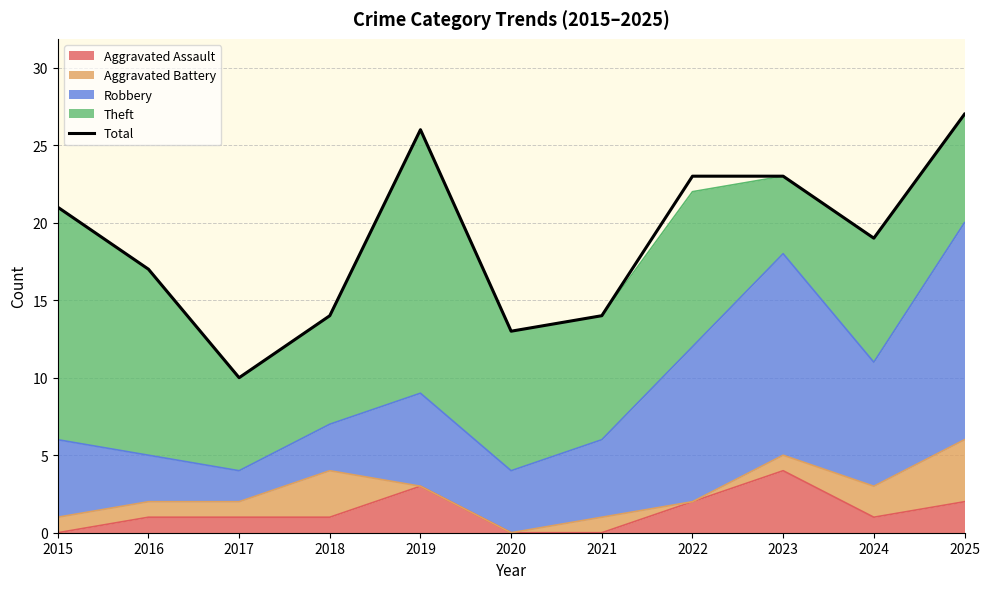

Which has a higher value, 2021 or 2019?

2019